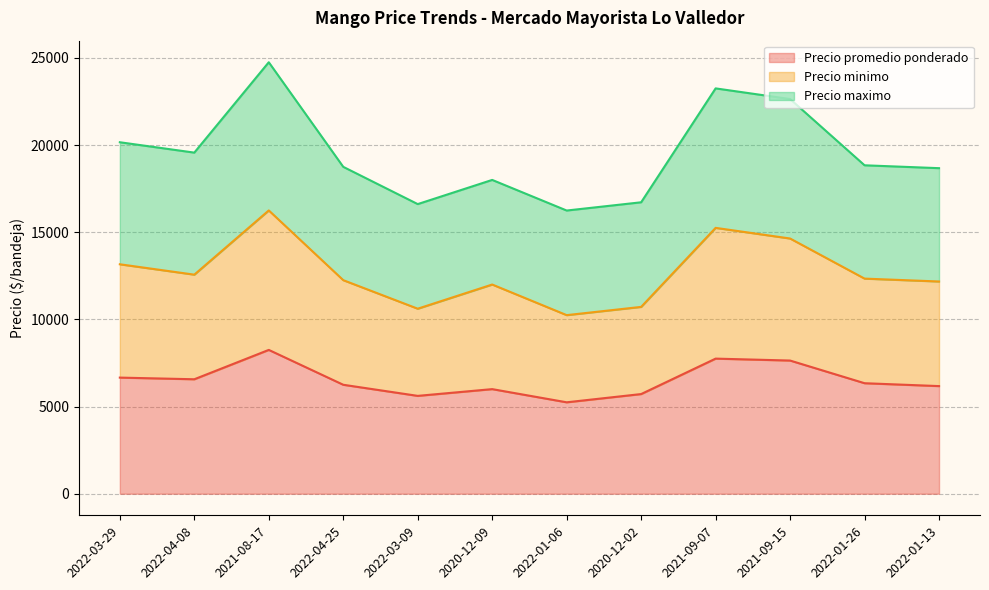

How many series are shown in this chart?

3